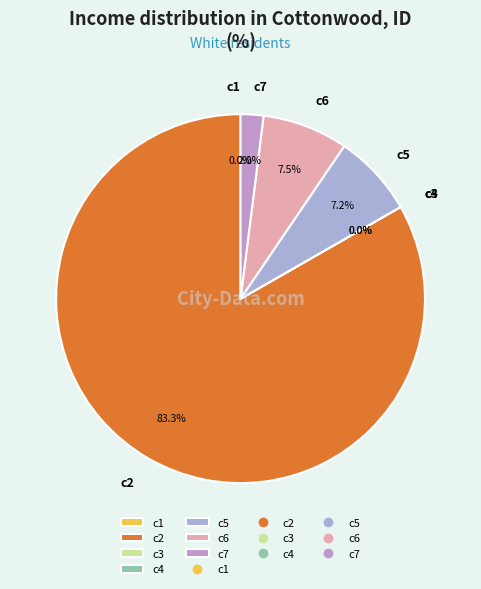

Which category has the biggest portion of the pie?

c2